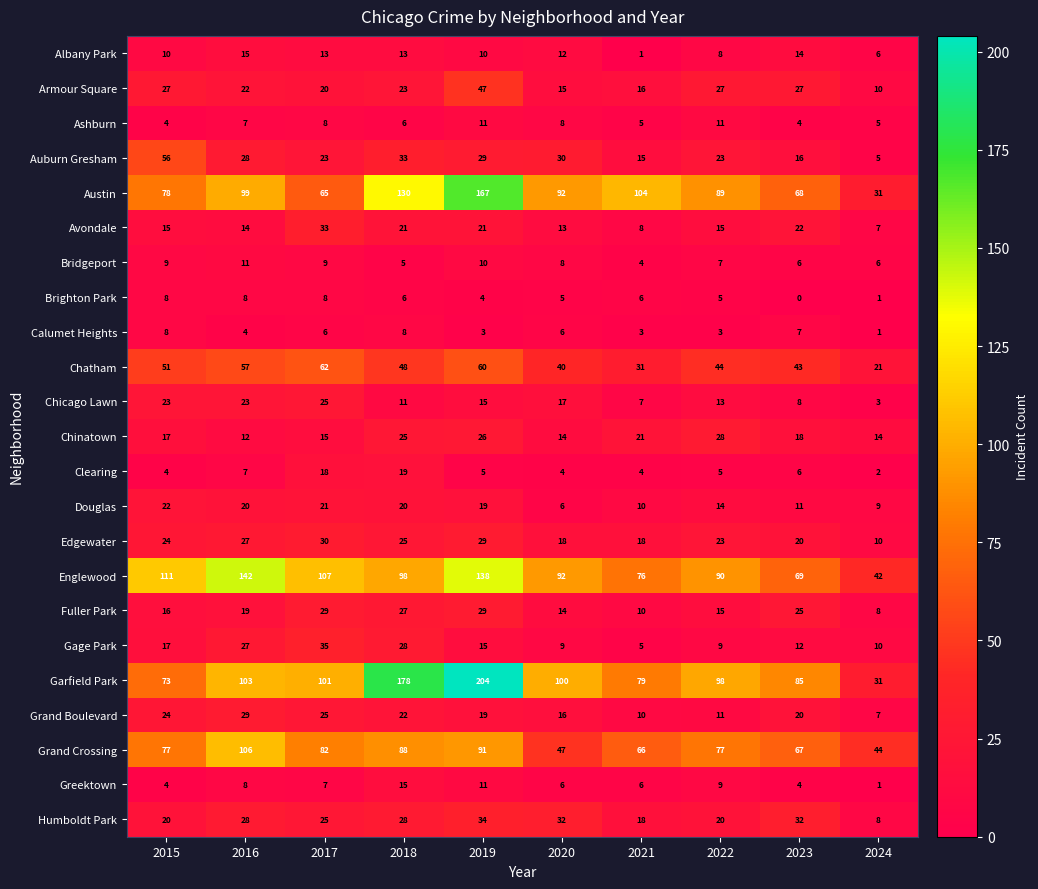

Read the Avondale value at 2022.

15